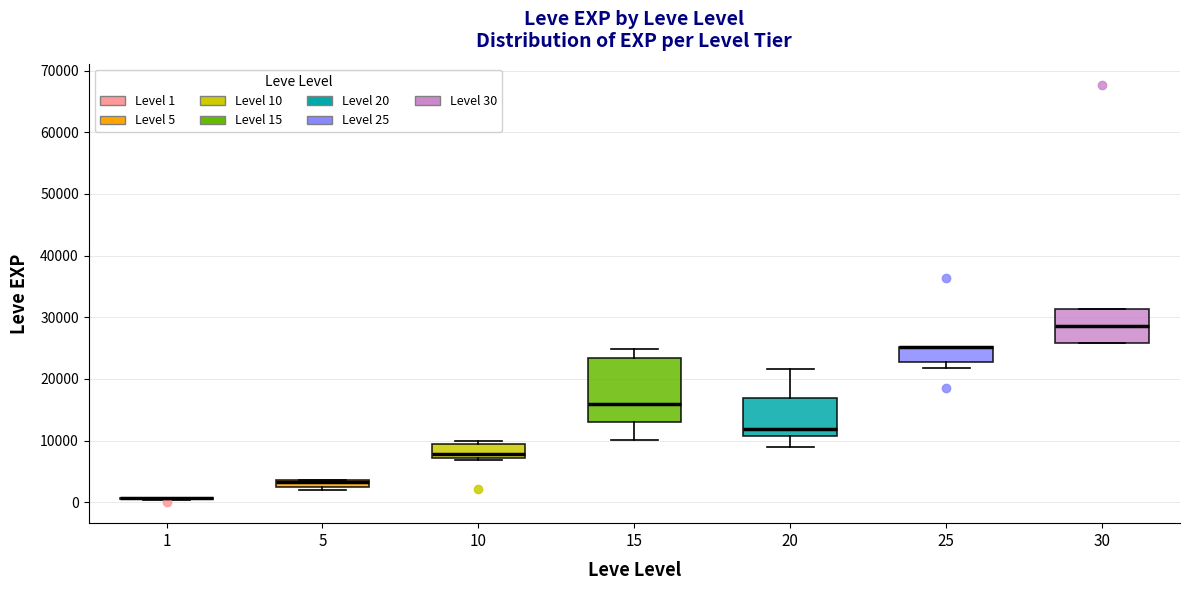

Comparing the boxes themselves (not the whiskers), which one is the tallest?

15